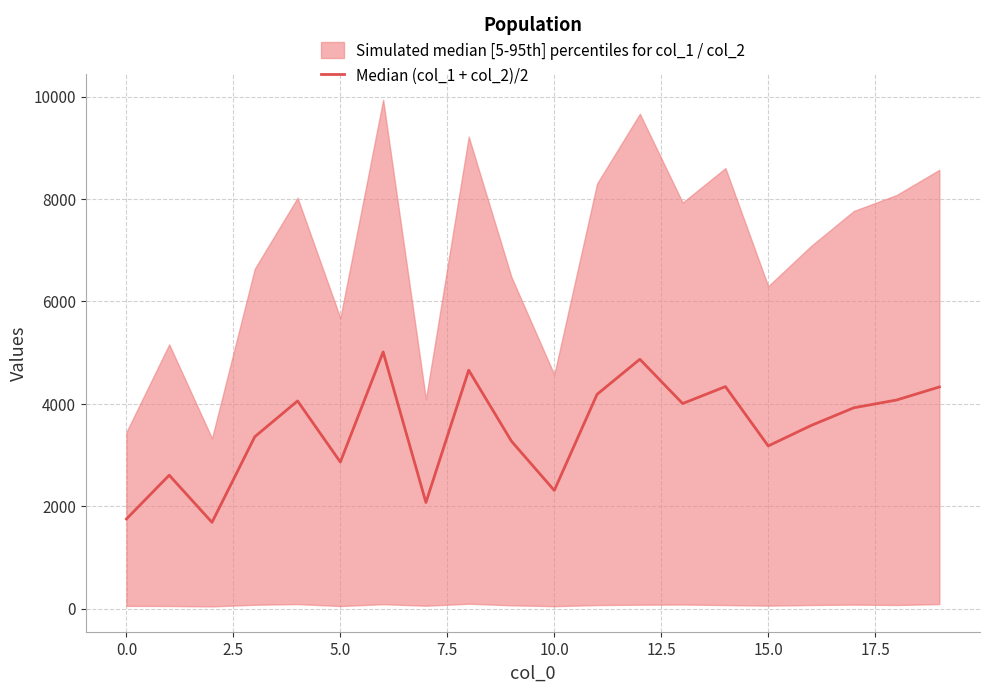

Read the value at 15.

3176.5